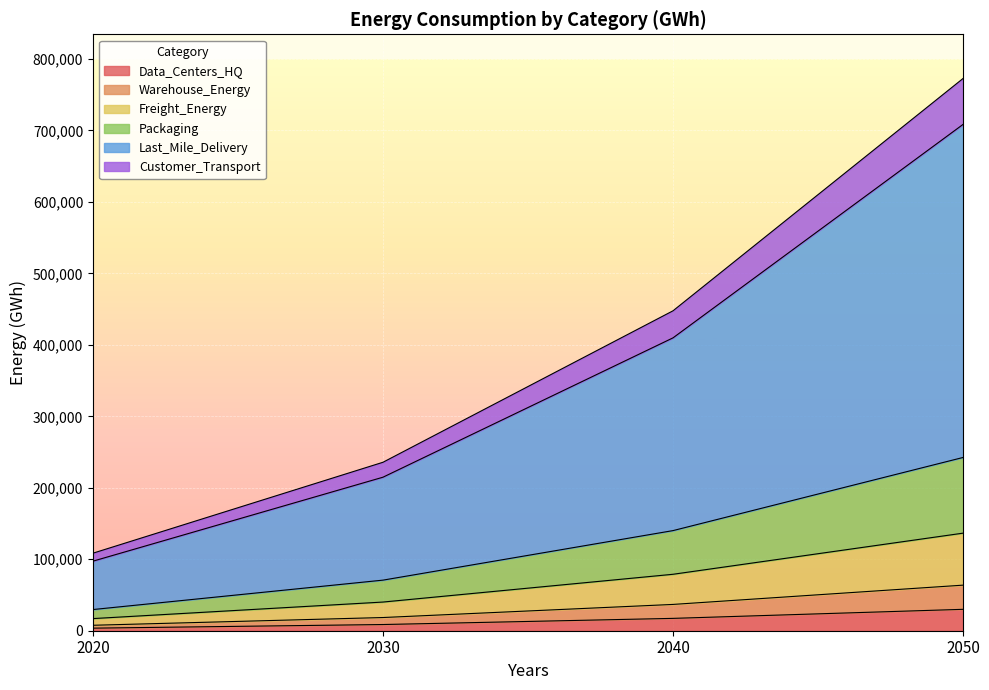

How many data points in Warehouse_Energy are above 17282?

2